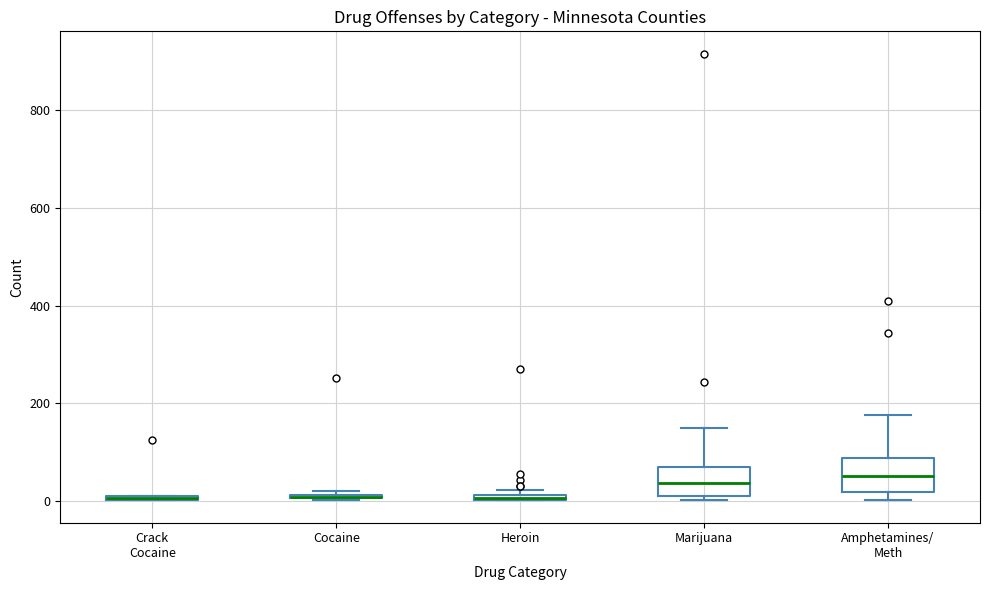

Where is the lower edge of the box for Heroin on the y-axis? The values are not printed on the chart, so give them approximately, as read against the axis.

0